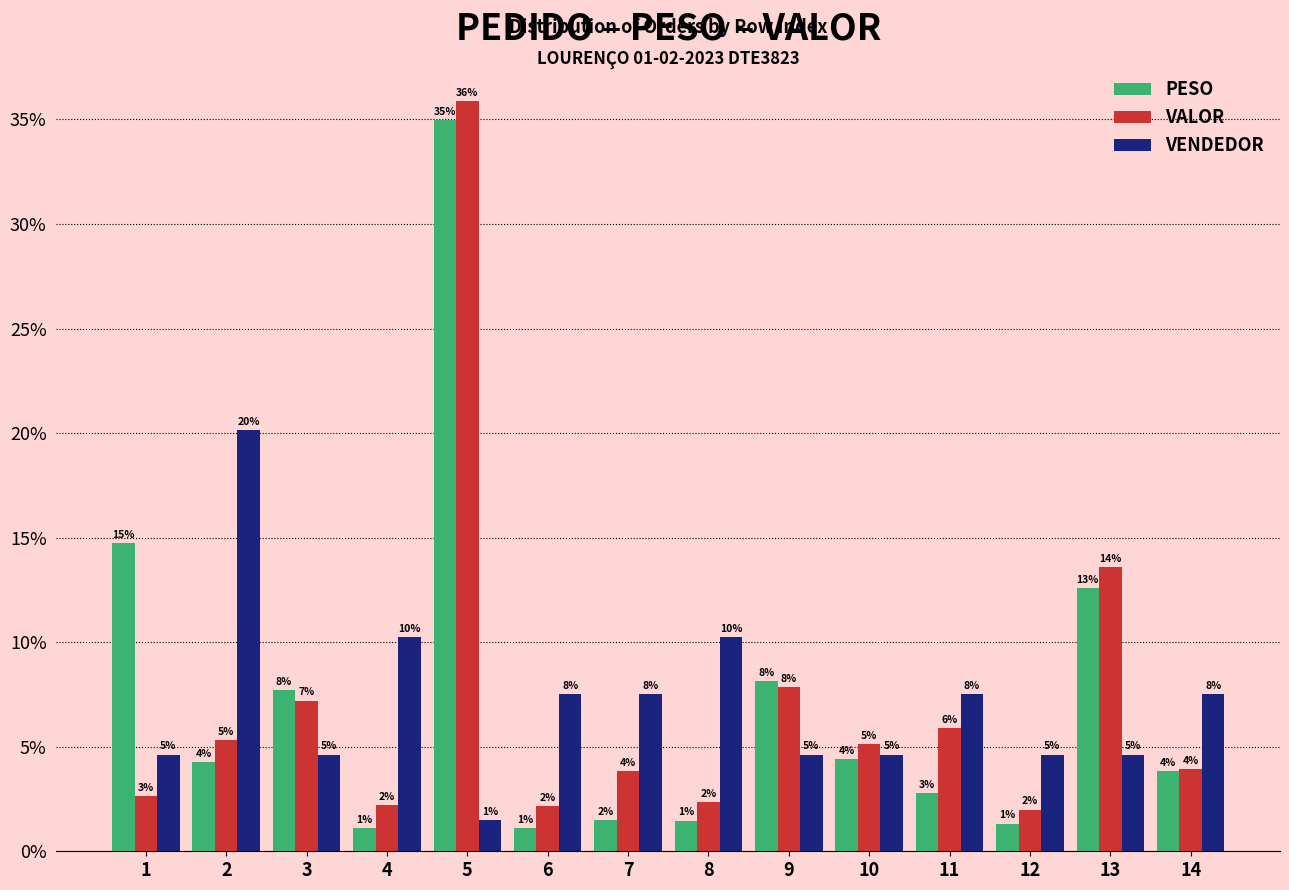

How many bars are there in total?

42